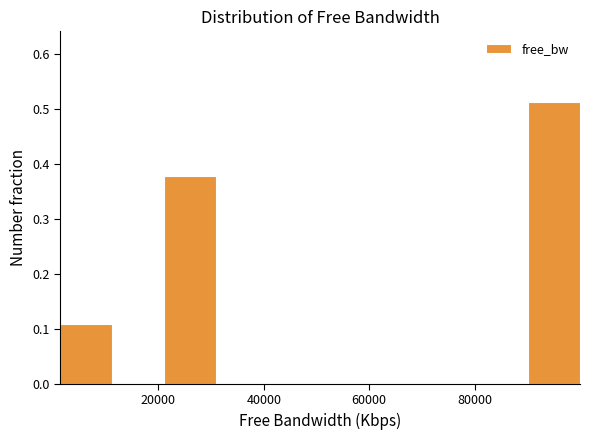

Reading left to right, transcribe this chart: for each bar, give the range it covers on the x-axis and its height. Neither the bar edges nor the heights are printed on the chart, so give them approximately, as read against the axes.

2000 to 12000: 0.11
12000 to 22000: 0
22000 to 30000: 0.38
30000 to 40000: 0
40000 to 50000: 0
50000 to 60000: 0
60000 to 70000: 0
70000 to 80000: 0
80000 to 90000: 0
90000 to 100000: 0.51